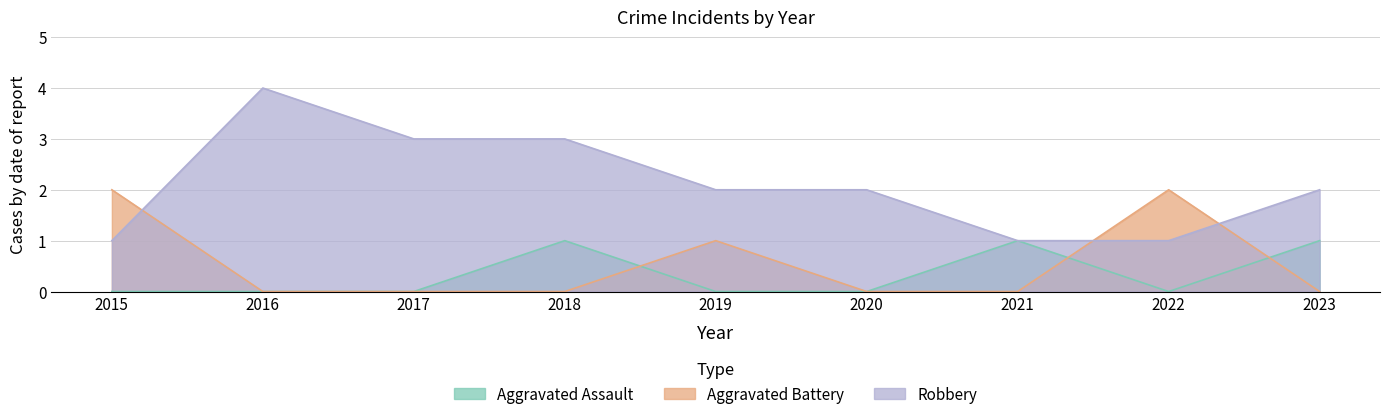

True or false: Aggravated Assault and Robbery cross at least once.

False